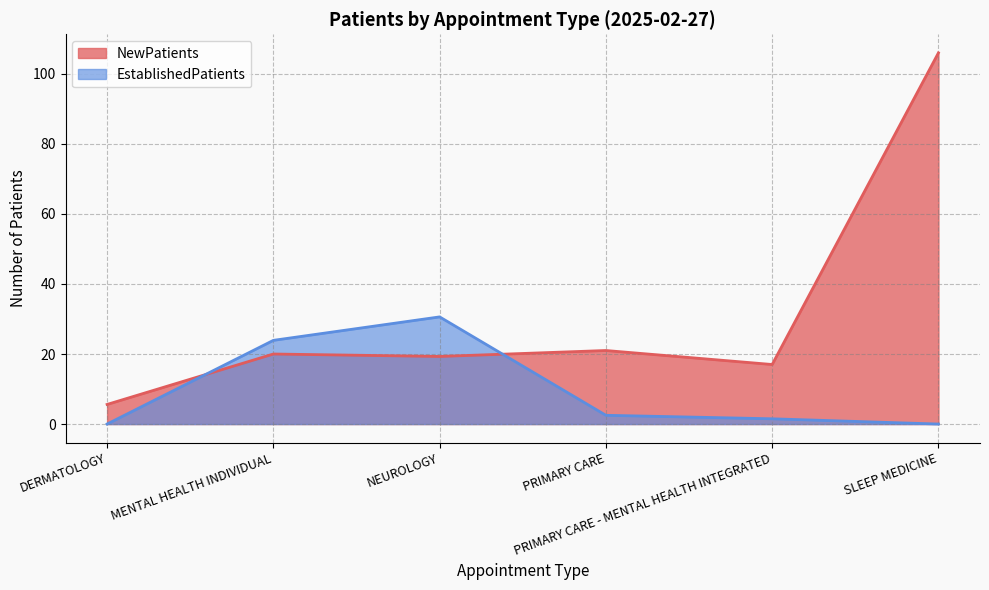

At which label does NewPatients first exceed 20?

PRIMARY CARE